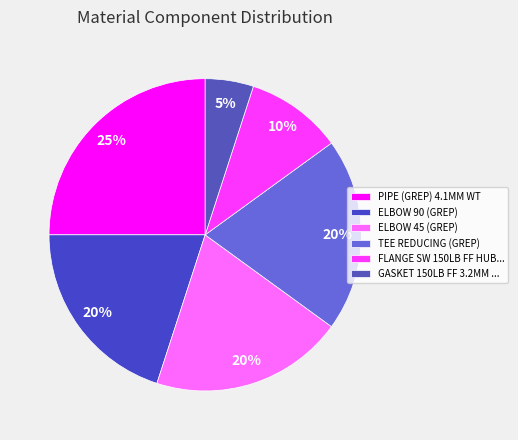

What percentage is the PIPE (GREP) 4.1MM WT slice, to the nearest percent?

25%